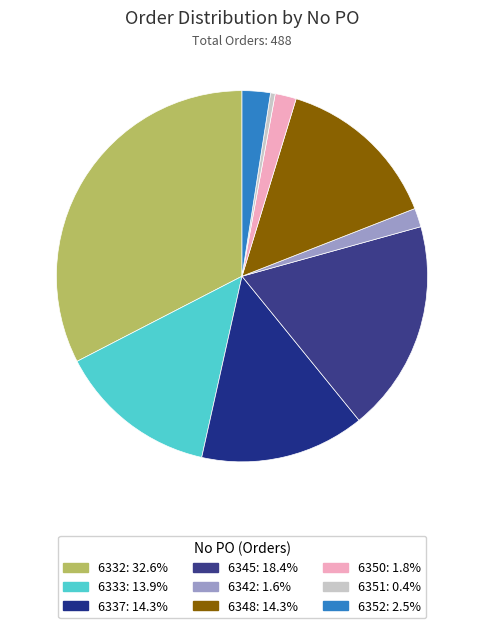

The 6333 slice represents 14% of the pie. True or false?

True